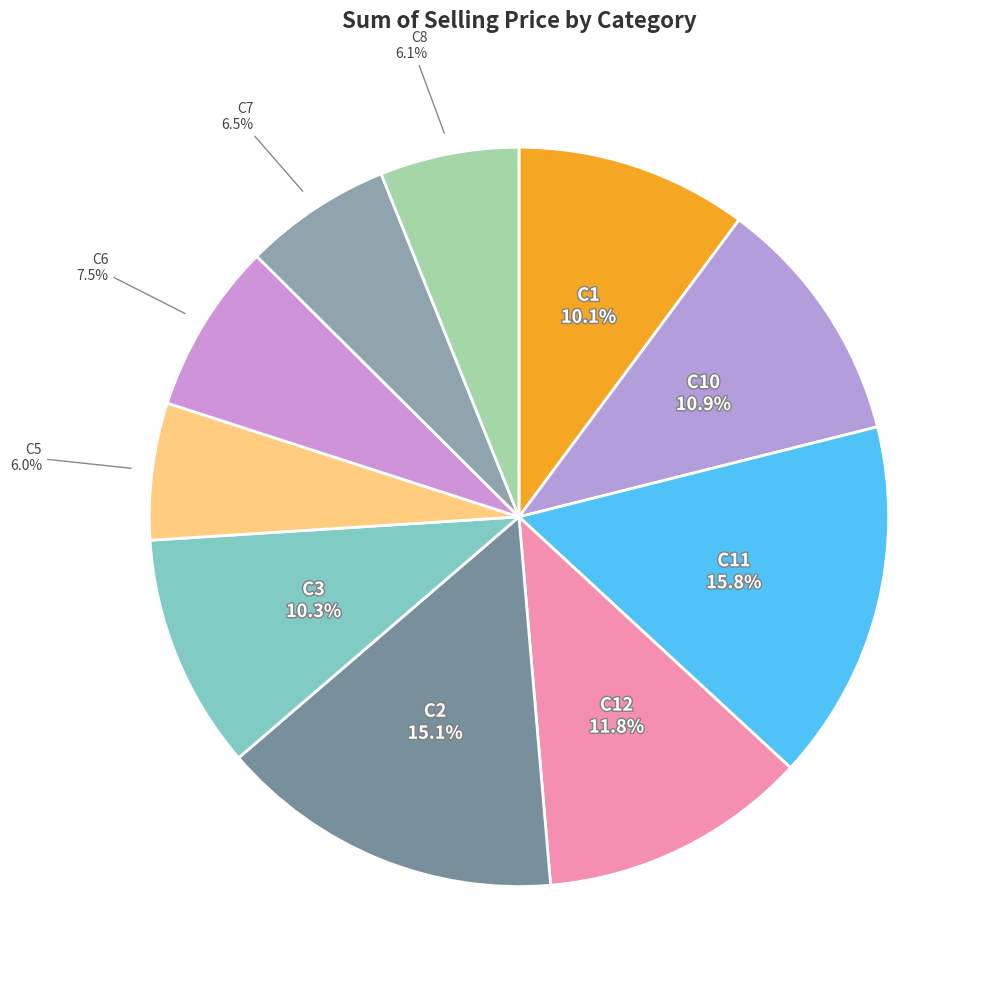

How many segments does this pie chart have?

10